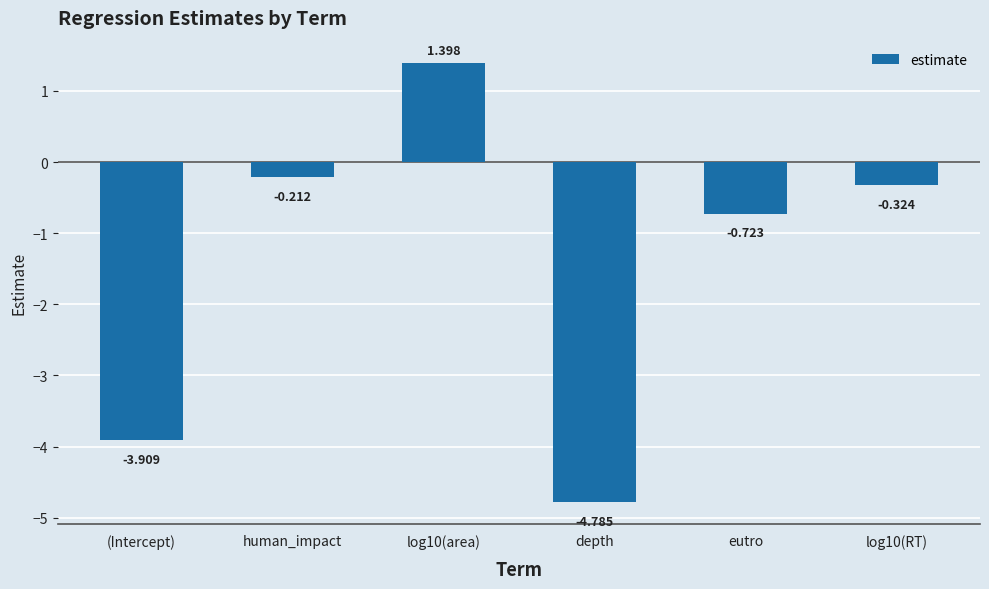

How many data points are above 0?

1